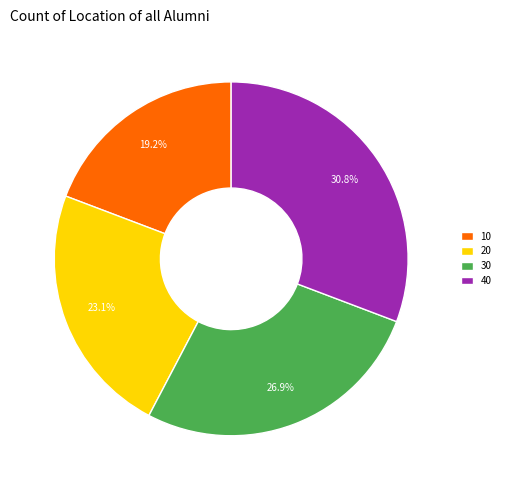

What is the ratio of the value at 10 to the value at 20?

0.8